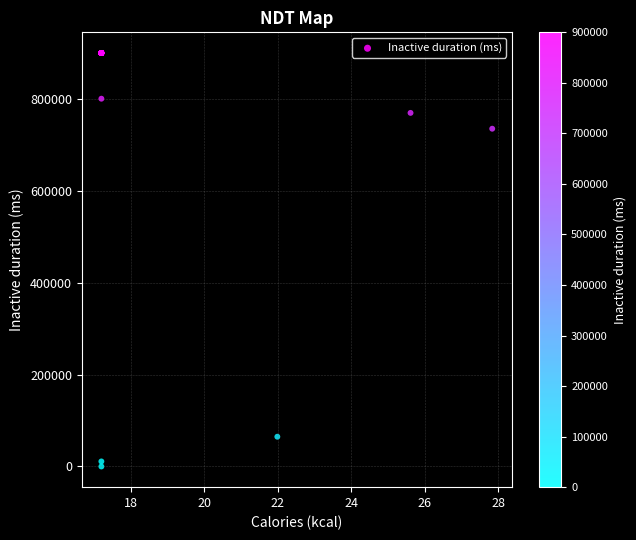

What Y value in the scatter plot is closest to 450000?

735215